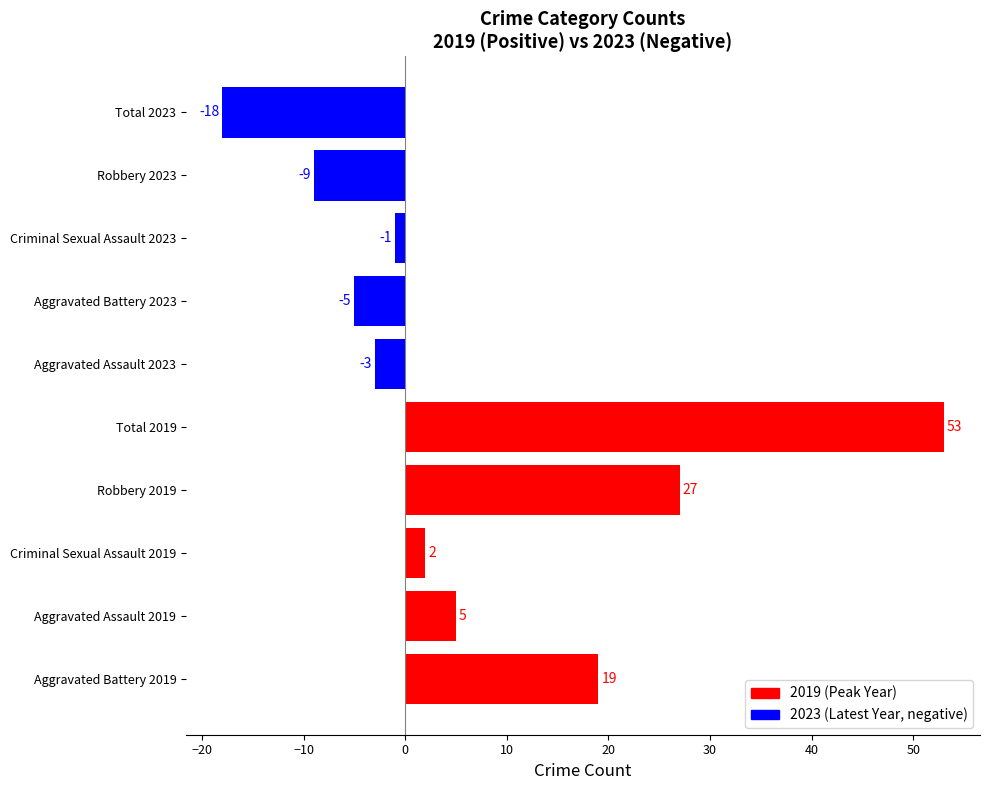

Which category has the lowest value across all series?

Total 2023